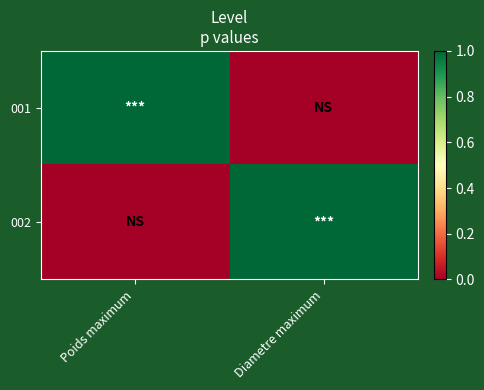

Reading right to left, what are all the values shown in this chart?

001: Diametre maximum=0	Poids maximum=1
002: Diametre maximum=1	Poids maximum=0